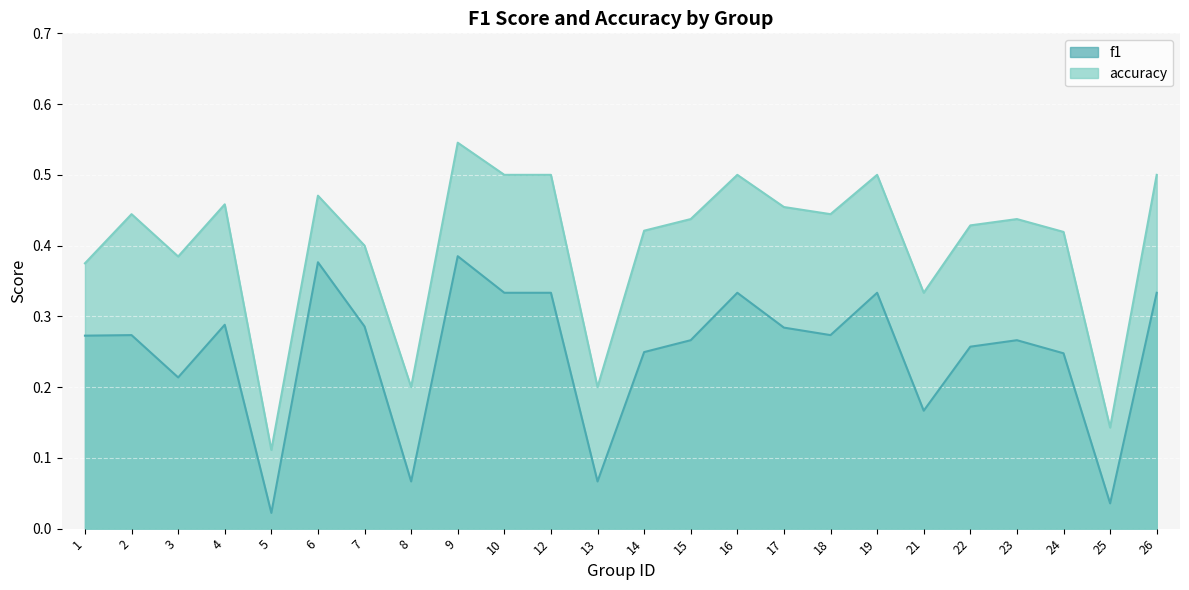

How many lines are shown in the chart?

2